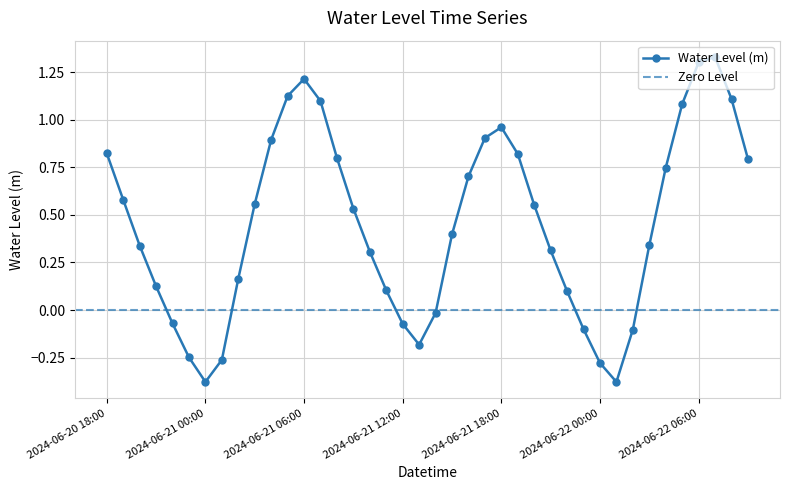

Count the number of categories in the chart.

40